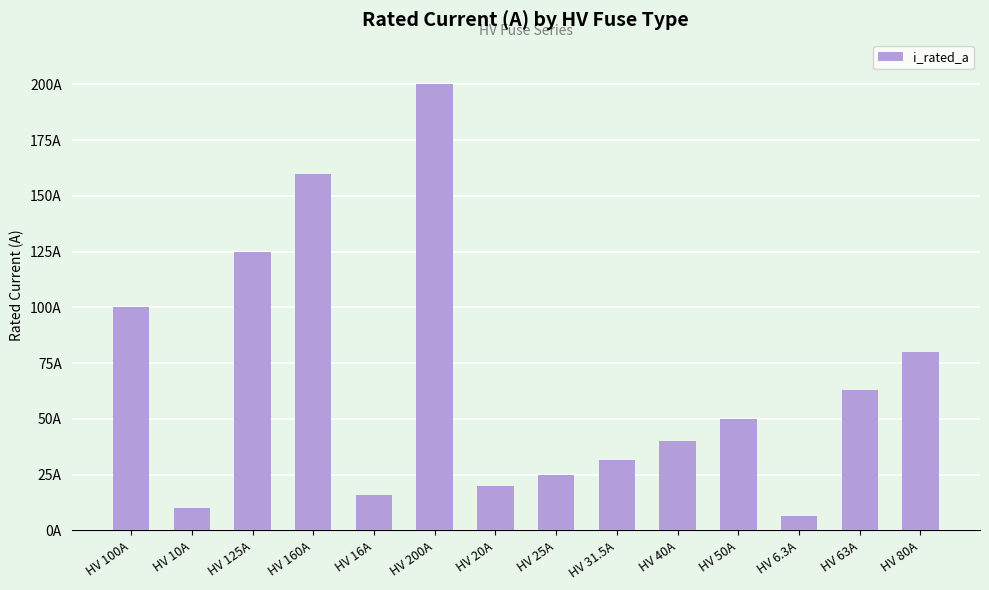

Are the bars horizontal?

No